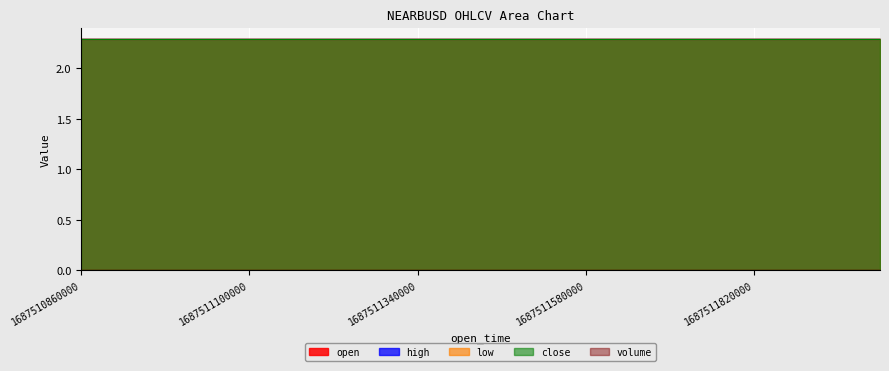

What is the spread (max minus min) of values at 9?

2.3